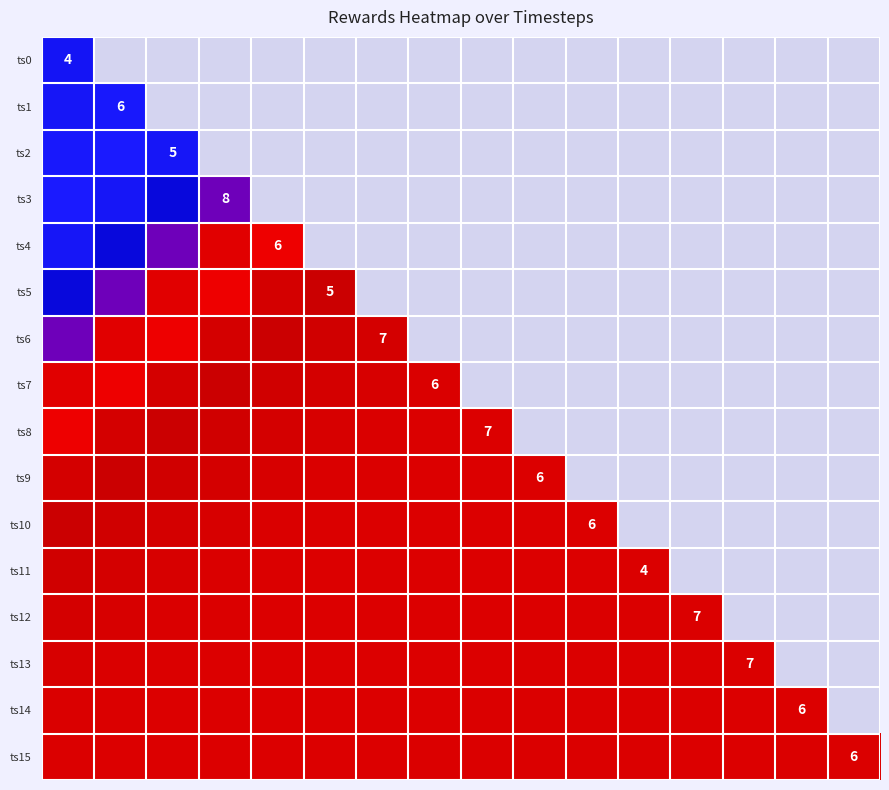

Rank the series by their maximum value, from lowest to highest.

ts2, ts1, ts0, ts3, ts9, ts10, ts11, ts12, ts13, ts14, ts15, ts4, ts5, ts6, ts7, ts8